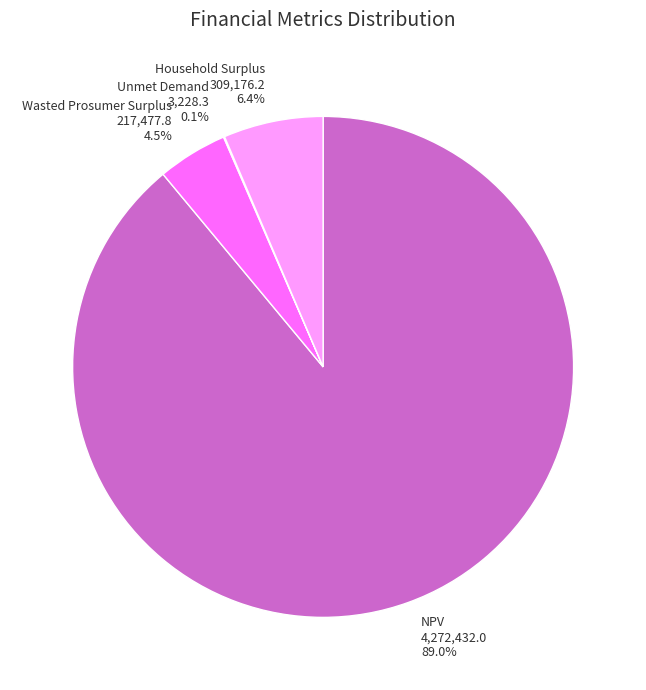

Does Wasted Prosumer Surplus account for over 50% of the chart?

No